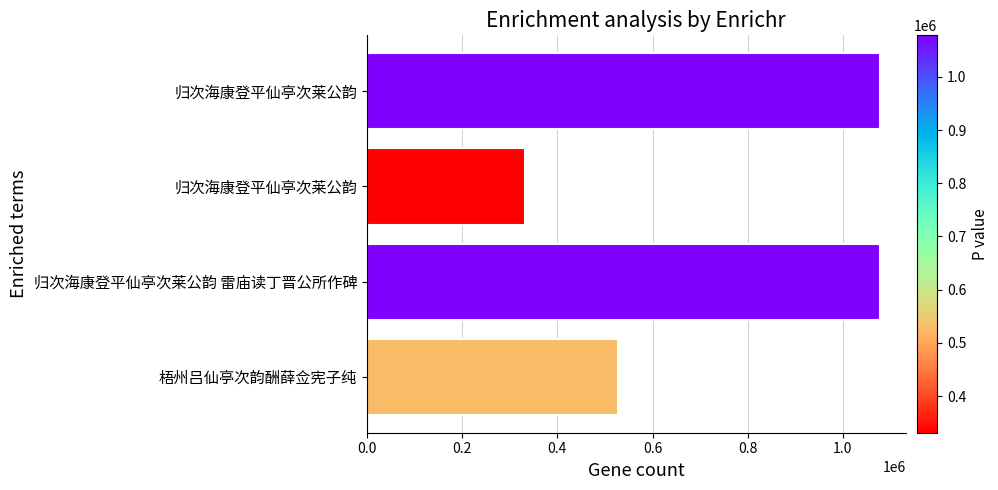

How many bars are there in total?

4